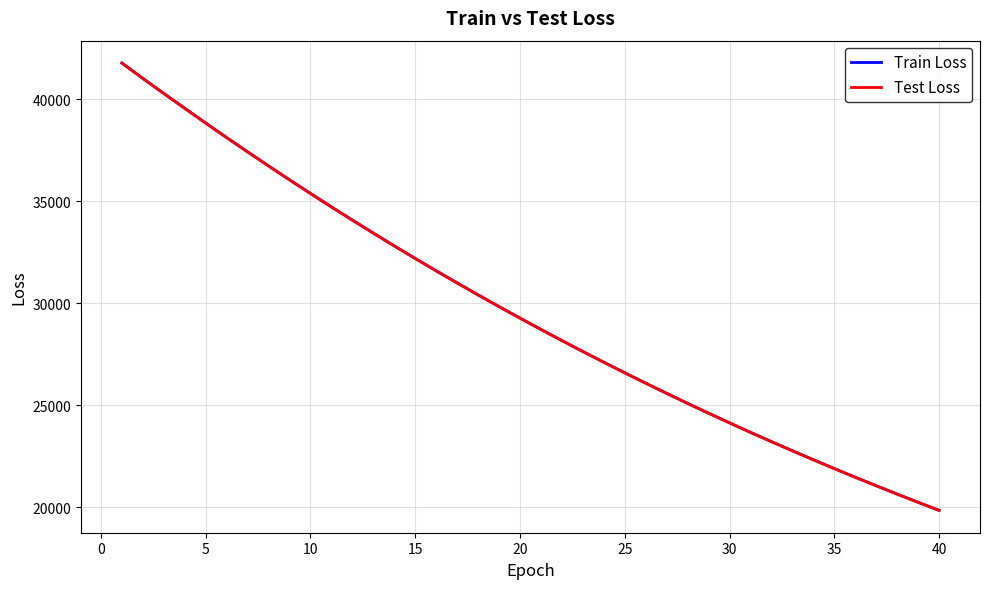

What is the lowest value of the Train Loss series?

19839.7